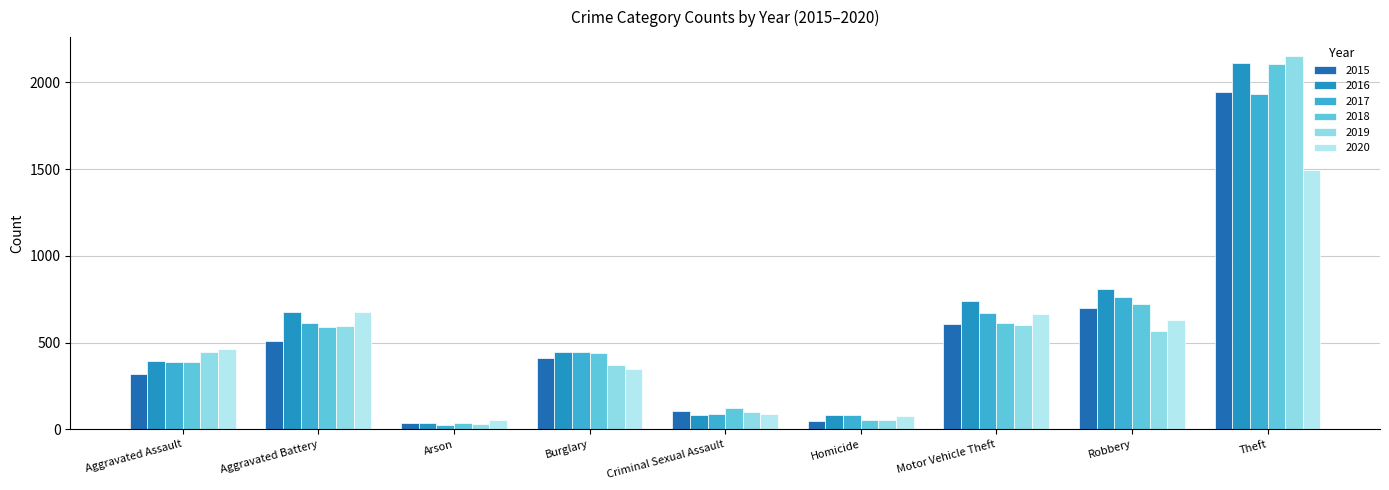

What is the value of the 2016 bar at the 1st from the left?

393